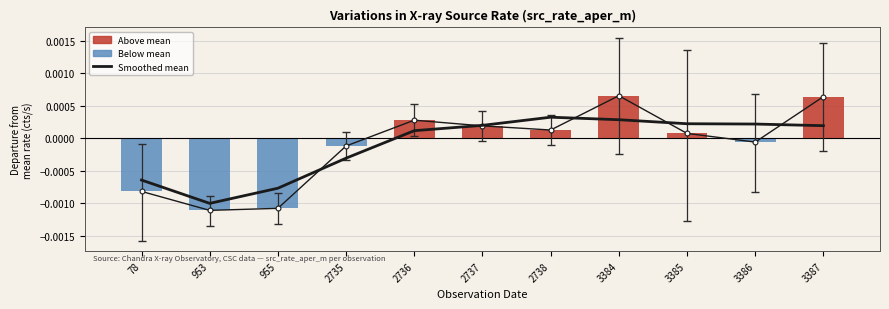

Which series changed the most between 3384 and 3386?

Anomaly trend